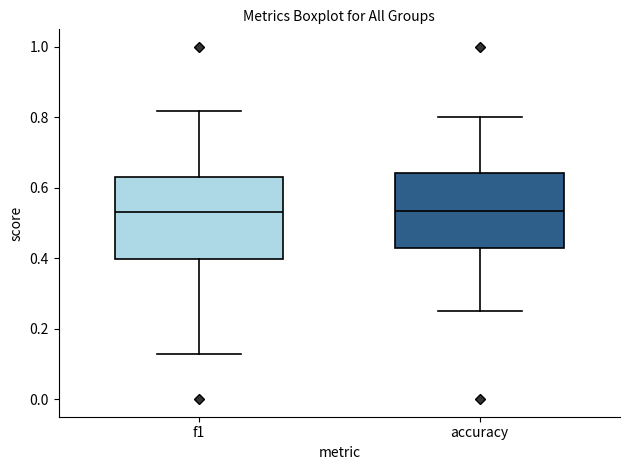

Reading left to right, read every box against the y-axis: the position of its median line, the range the box covers, and the ends of its whiskers. The values are not printed on the chart, so give them approximately, as read against the axis.

f1: median 0.54, box 0.40 to 0.64, whiskers 0.12 to 0.82
accuracy: median 0.54, box 0.42 to 0.64, whiskers 0.26 to 0.80